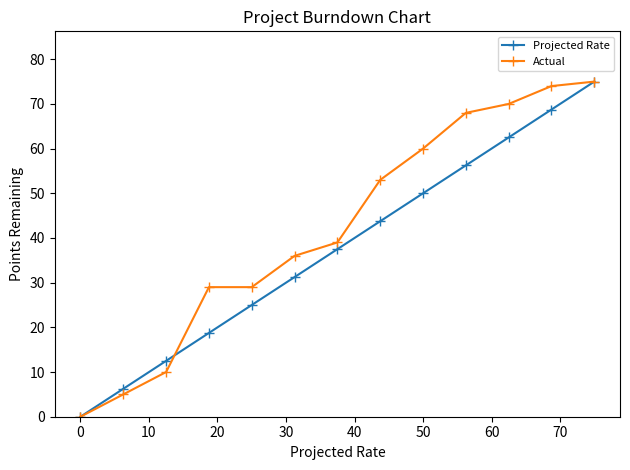

Is it true that Projected Rate equals 50.0 at 50?

True